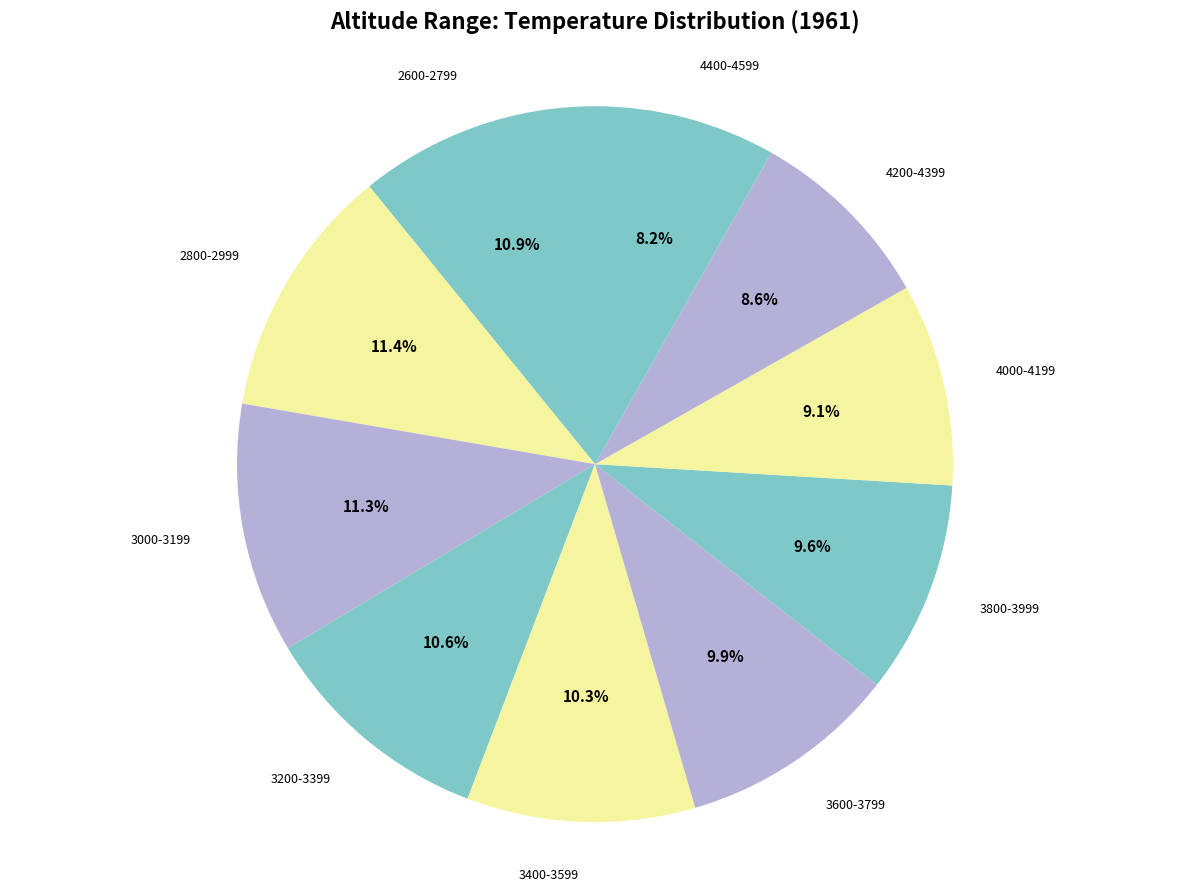

What is the ratio of the value at 2800-2999 to the value at 3600-3799?

1.2